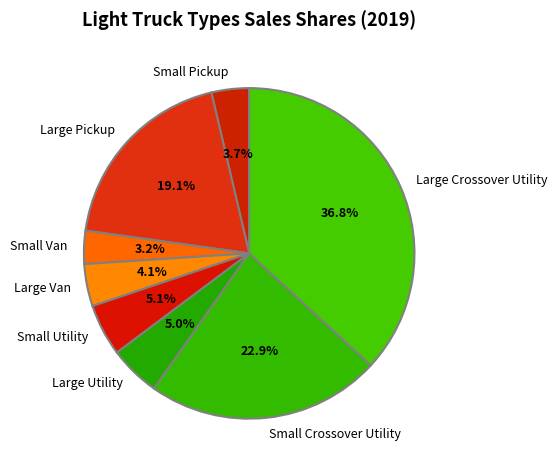

How many segments does this pie chart have?

8